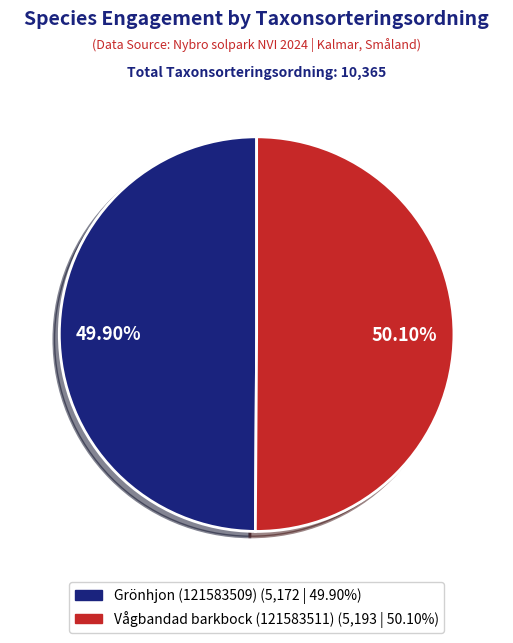

Combined, do Vågbandad barkbock (121583511) and Grönhjon (121583509) account for over 50%?

Yes